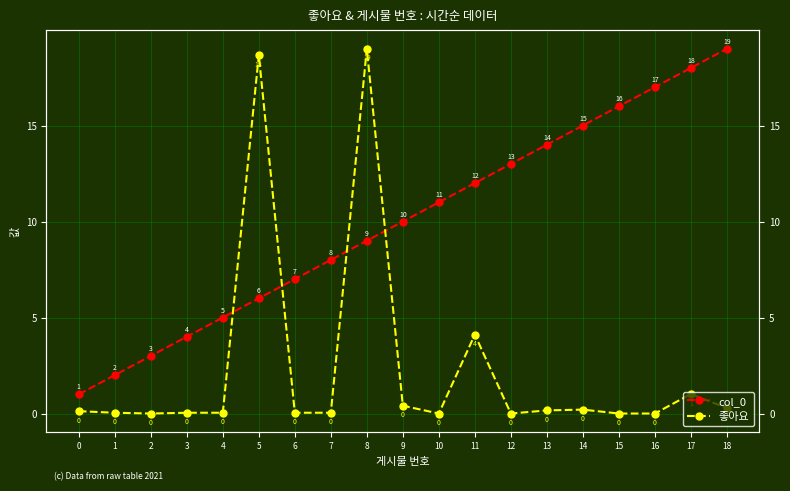

Is it true that 좋아요 equals 1.5 at 17?

False